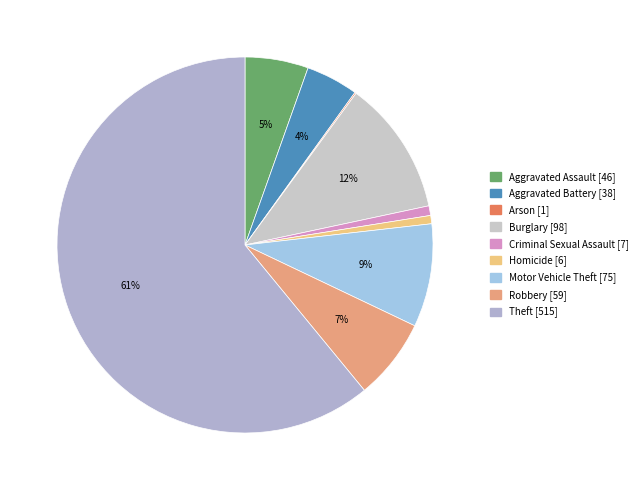

Rank the categories by value from highest to lowest.

Theft, Burglary, Motor Vehicle Theft, Robbery, Aggravated Assault, Aggravated Battery, Criminal Sexual Assault, Homicide, Arson